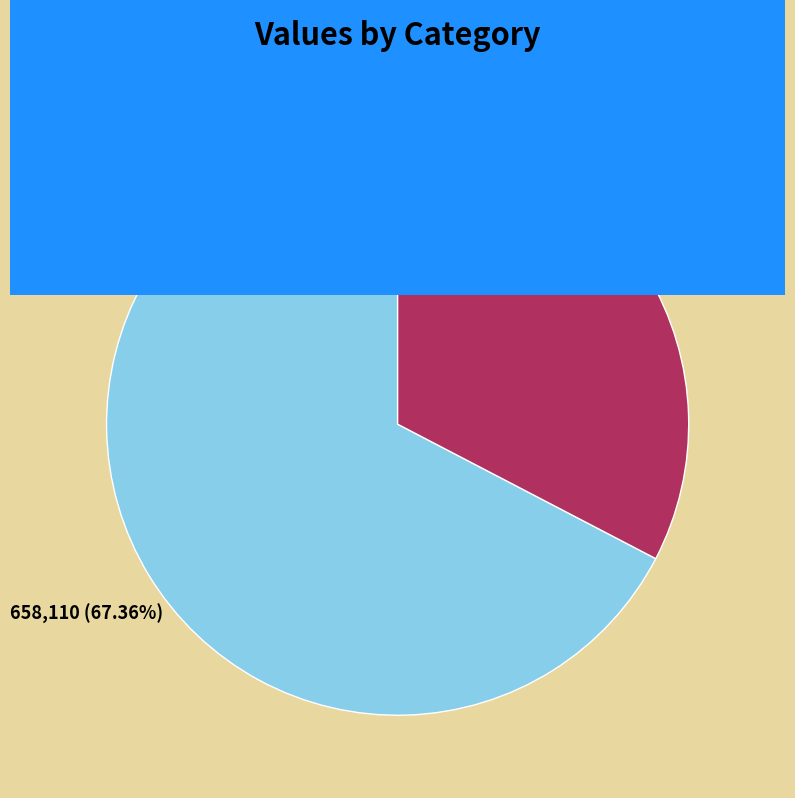

True or false: 献臣明府枉顾定山去年自岭海至今年自京师至此意此情何可当也于其别去诗以送之 accounts for 76% of the total.

False